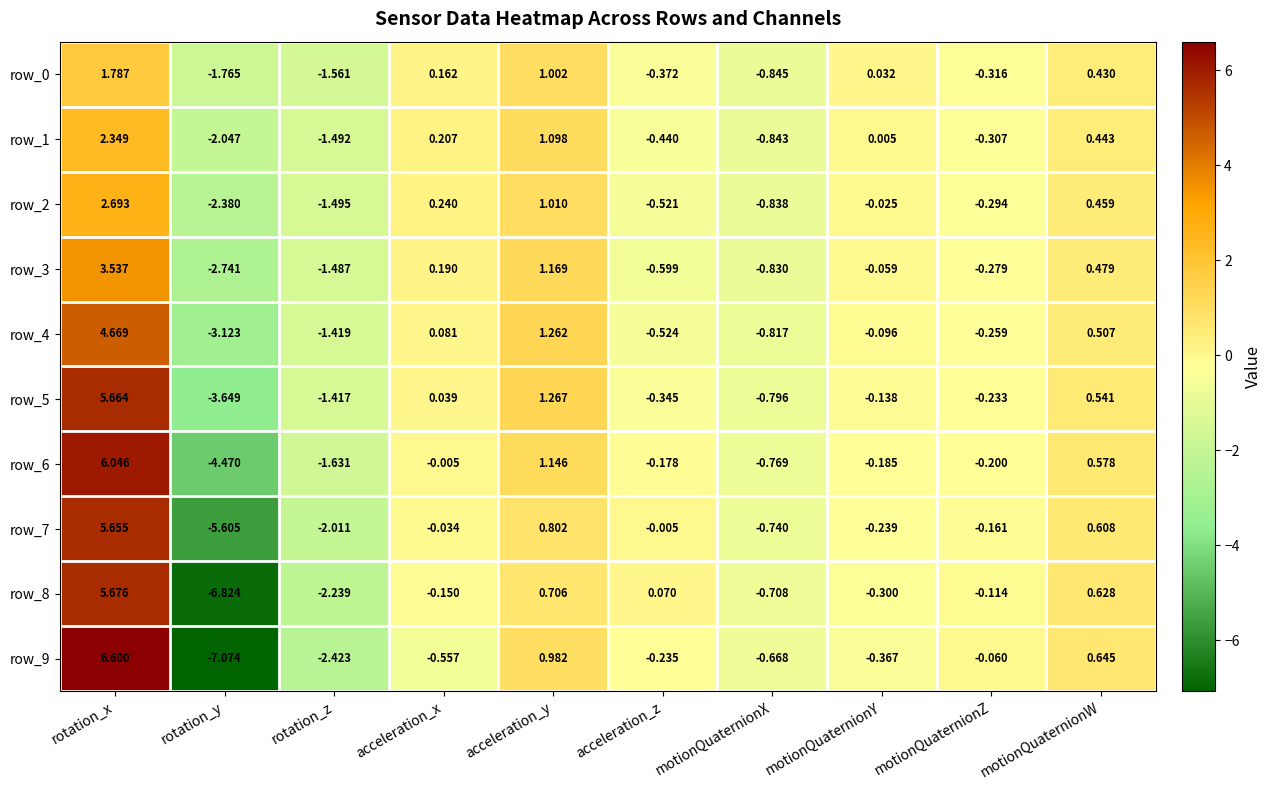

At which category is the sum across all series the highest?

rotation_x